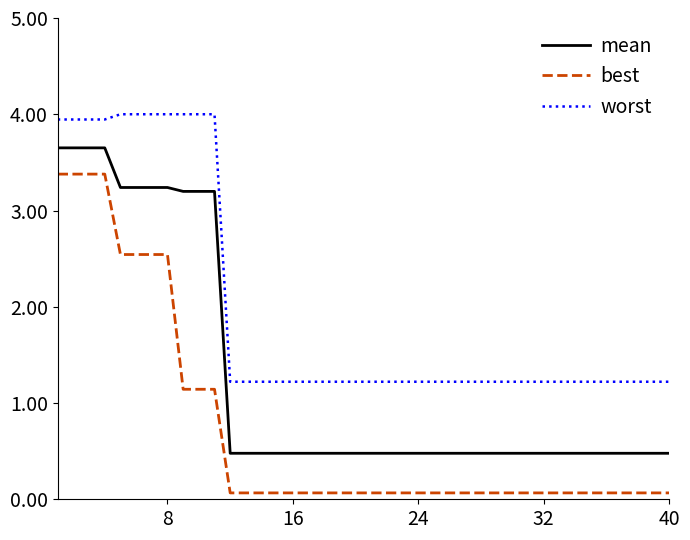

True or false: worst and best cross at least once.

False